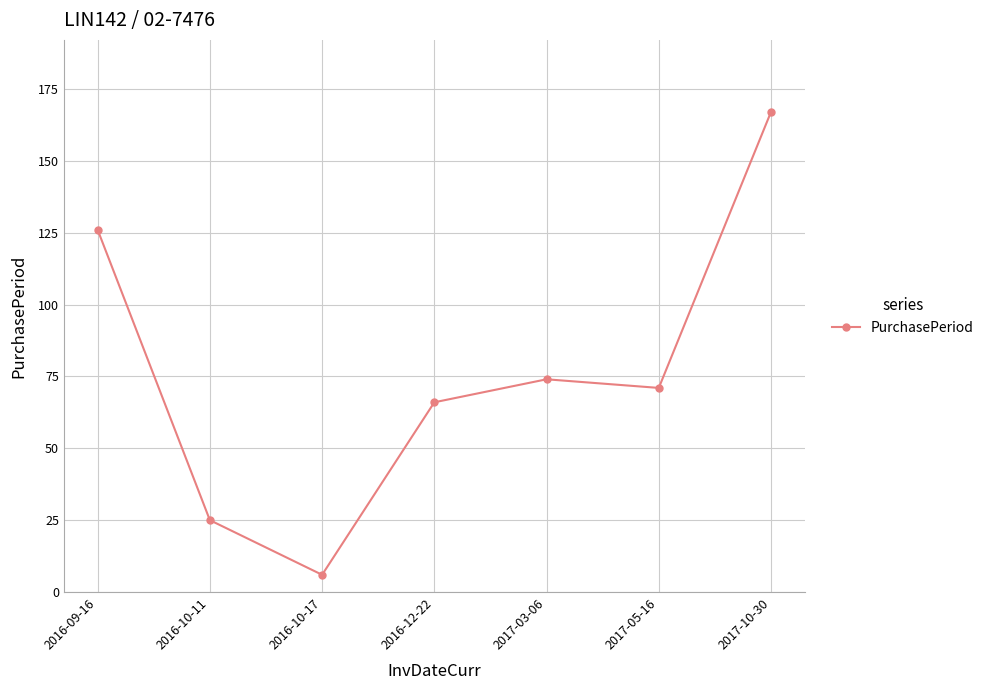

True or false: there are more than 0 points higher than both neighbors.

True